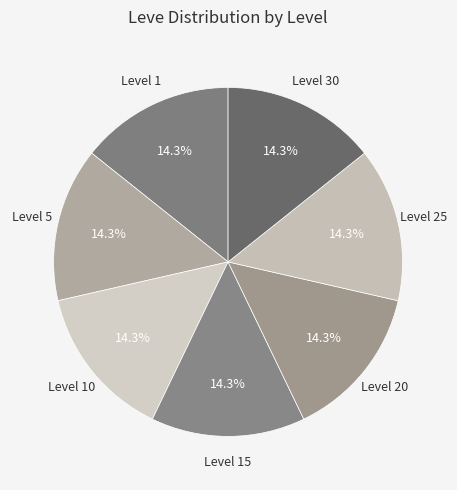

What is the smallest slice in the pie chart?

Level 5